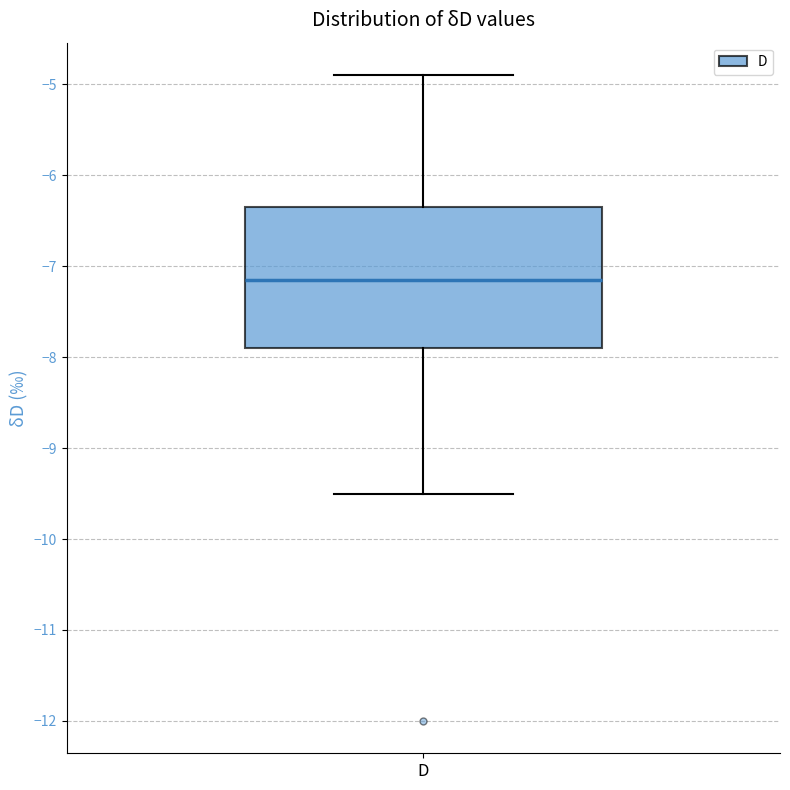

Transcribe this box plot: give where the median line is, the range the box spans, and where the two whiskers end, as read against the y-axis. The values are not printed on the chart, so give them approximately, as read against the axis.

median -7.1, box -7.9 to -6.3, whiskers -9.5 to -4.9